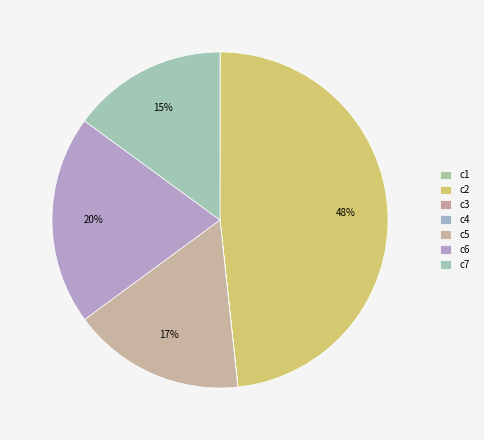

Is it true that c7 is 6% of the pie?

False